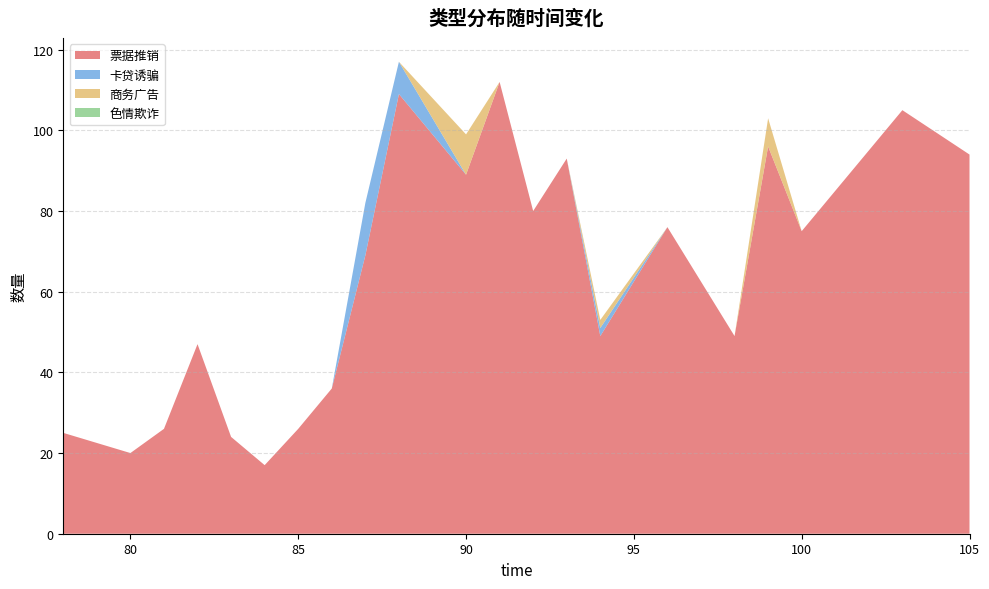

Reading left to right, transcribe all the data shown in this chart.

票据推销: 25	20	26	47	24	17	26	36	69	109	89	112	80	93	49	76	49	96	75	105	94
卡贷诱骗: 0	0	0	0	0	0	0	0	13	8	0	0	0	0	2	0	0	0	0	0	0
商务广告: 0	0	0	0	0	0	0	0	0	0	10	0	0	0	2	0	0	7	0	0	0
色情欺诈: 0	0	0	0	0	0	0	0	0	0	0	0	0	0	0	0	0	0	0	0	0